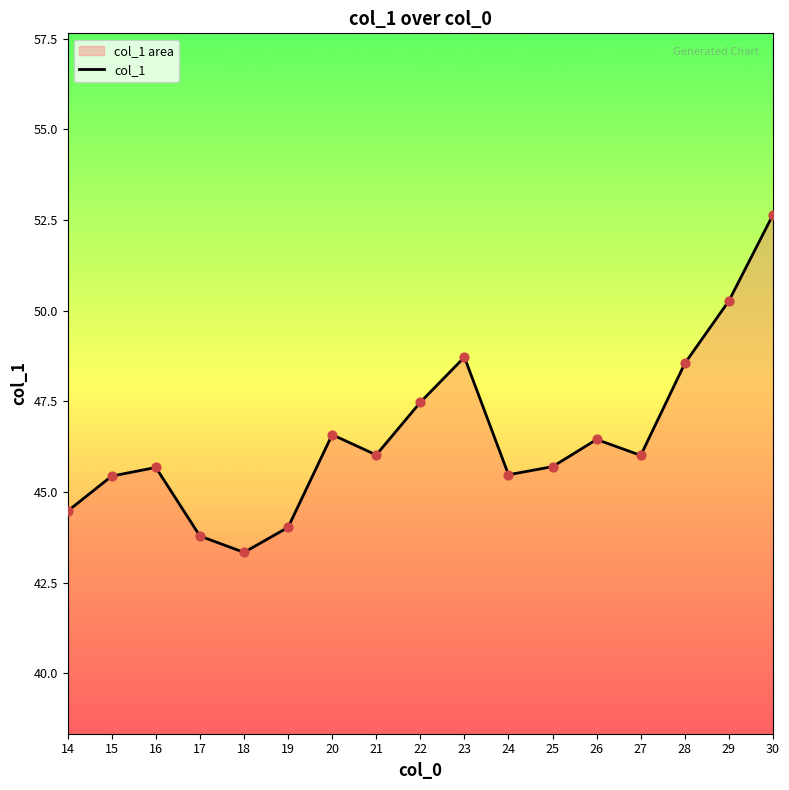

Between 15 and 23, which is larger?

23